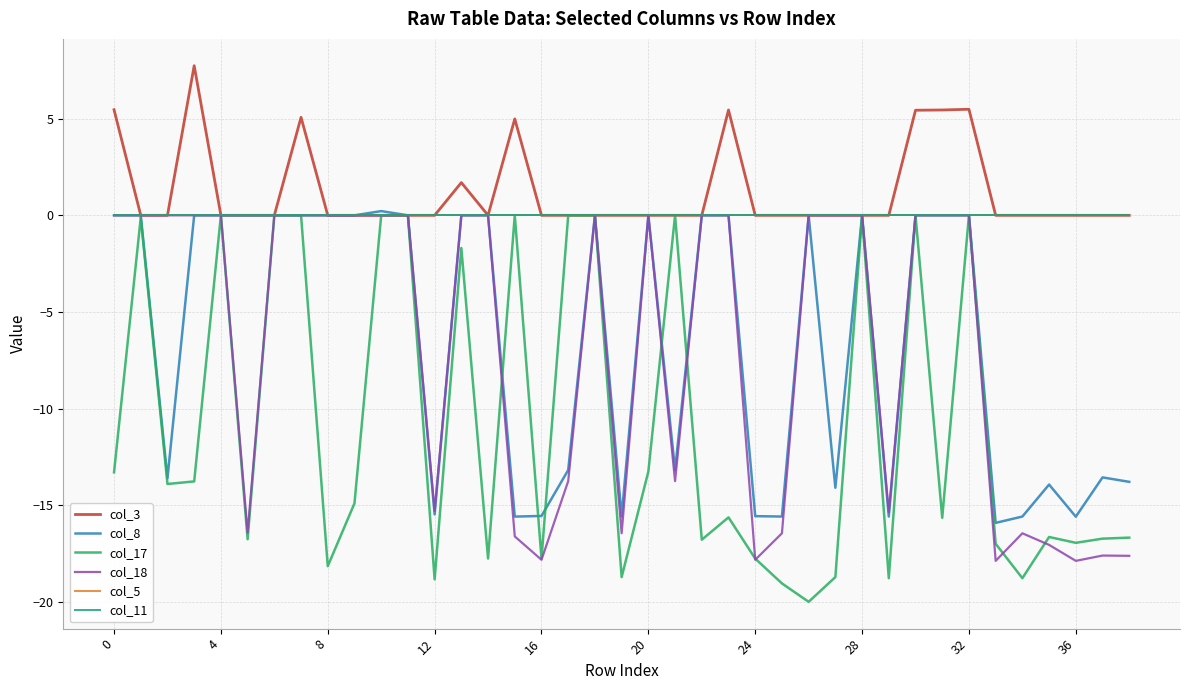

Does the chart display data point markers on the line(s)?

No